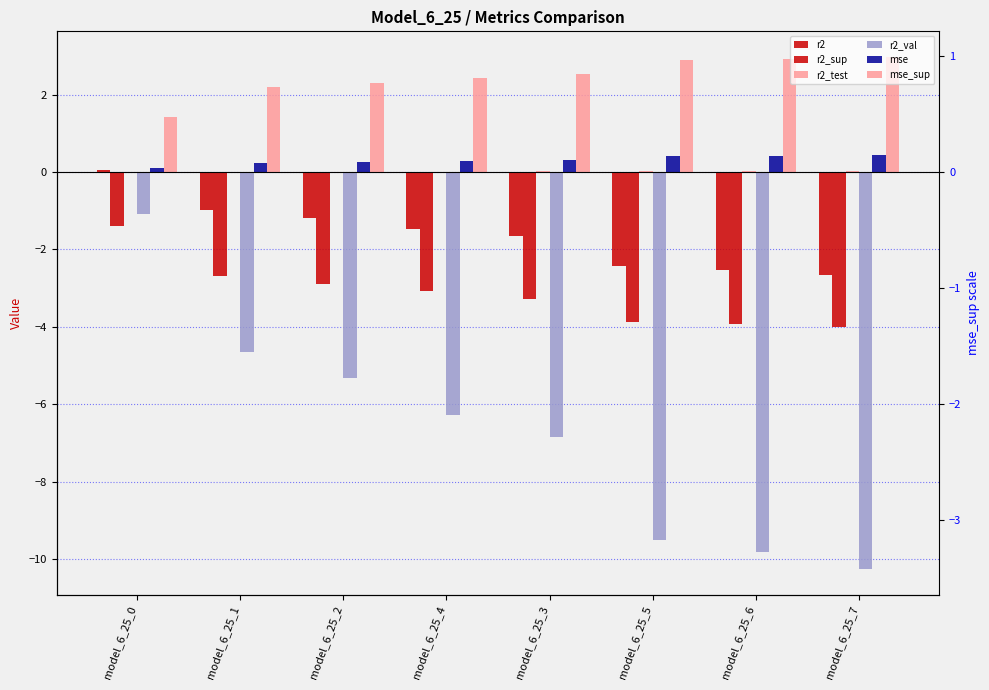

Between model_6_25_0 and model_6_25_1, which is larger?

model_6_25_0